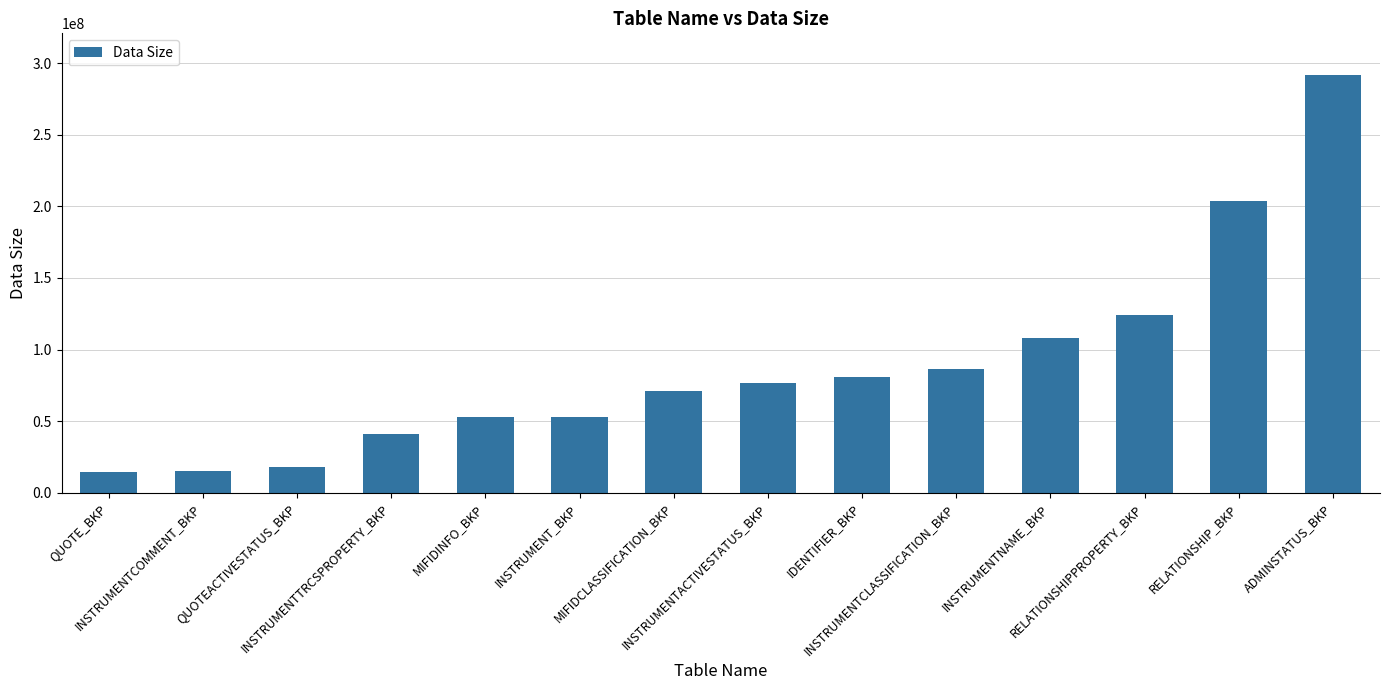

What is the difference between the second highest and minimum values?

188824610